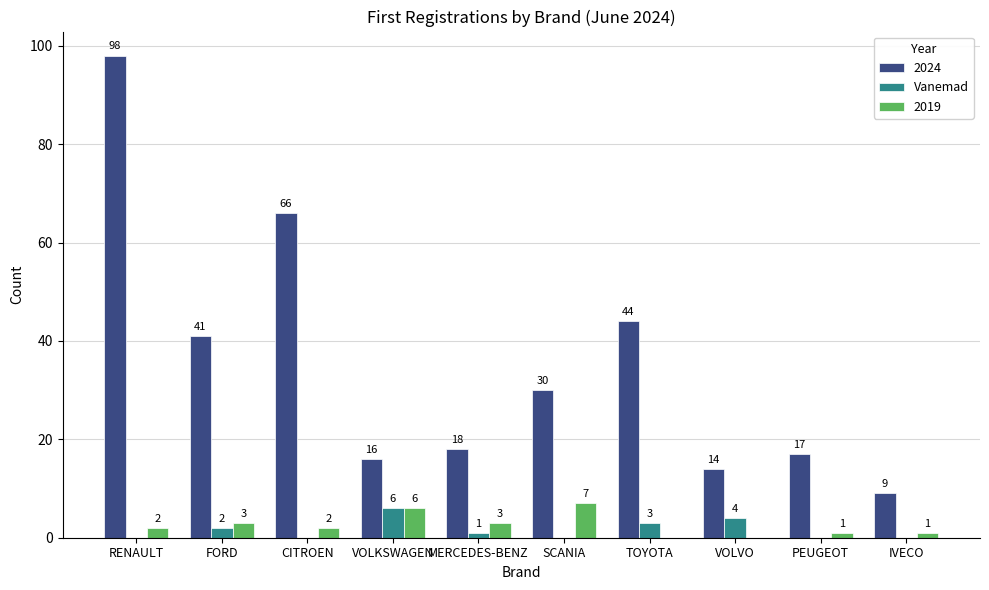

Reading left to right, what are all the values shown in this chart?

2024: RENAULT=98	FORD=41	CITROEN=66	VOLKSWAGEN=16	MERCEDES-BENZ=18	SCANIA=30	TOYOTA=44	VOLVO=14	PEUGEOT=17	IVECO=9
Vanemad: RENAULT=0	FORD=2	CITROEN=0	VOLKSWAGEN=6	MERCEDES-BENZ=1	SCANIA=0	TOYOTA=3	VOLVO=4	PEUGEOT=0	IVECO=0
2019: RENAULT=2	FORD=3	CITROEN=2	VOLKSWAGEN=6	MERCEDES-BENZ=3	SCANIA=7	TOYOTA=0	VOLVO=0	PEUGEOT=1	IVECO=1